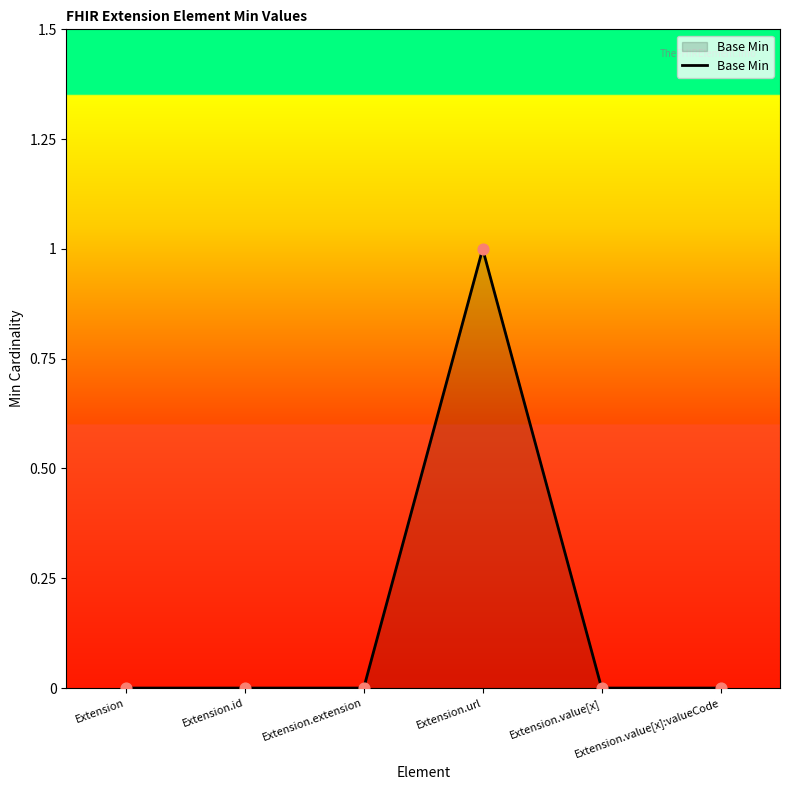

True or false: the data has more than 2 interior local peaks.

False